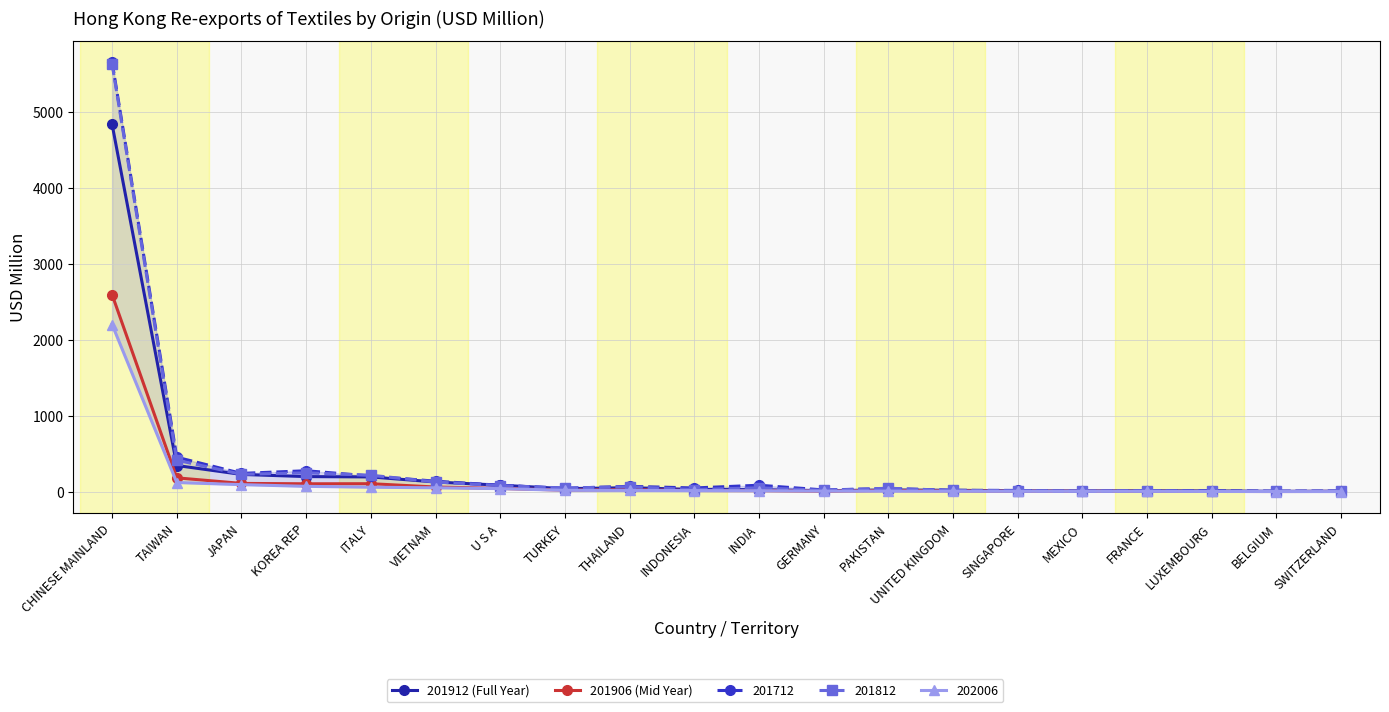

At which category is the sum across all series the highest?

CHINESE MAINLAND